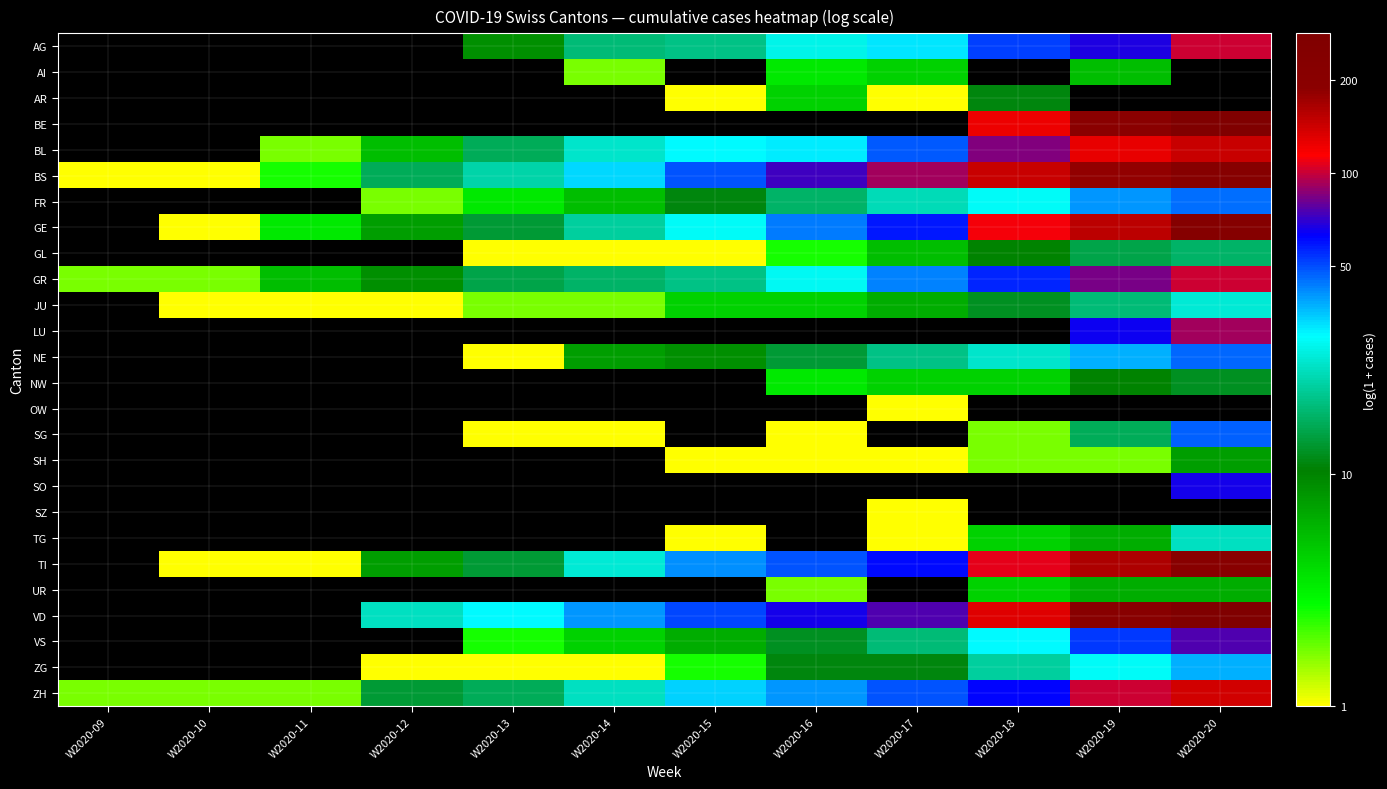

What is the sum of the GL values at W2020-16 and W2020-15?

2.1